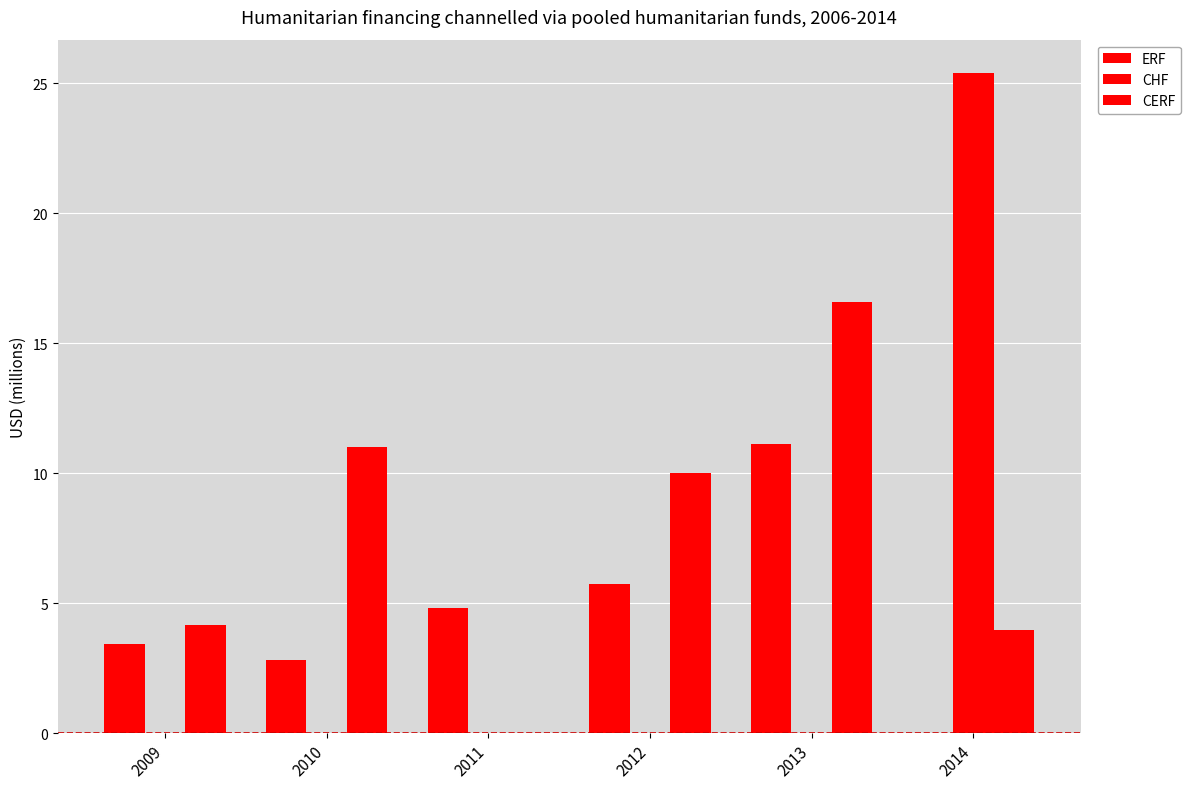

How many distinct data groups are displayed?

3